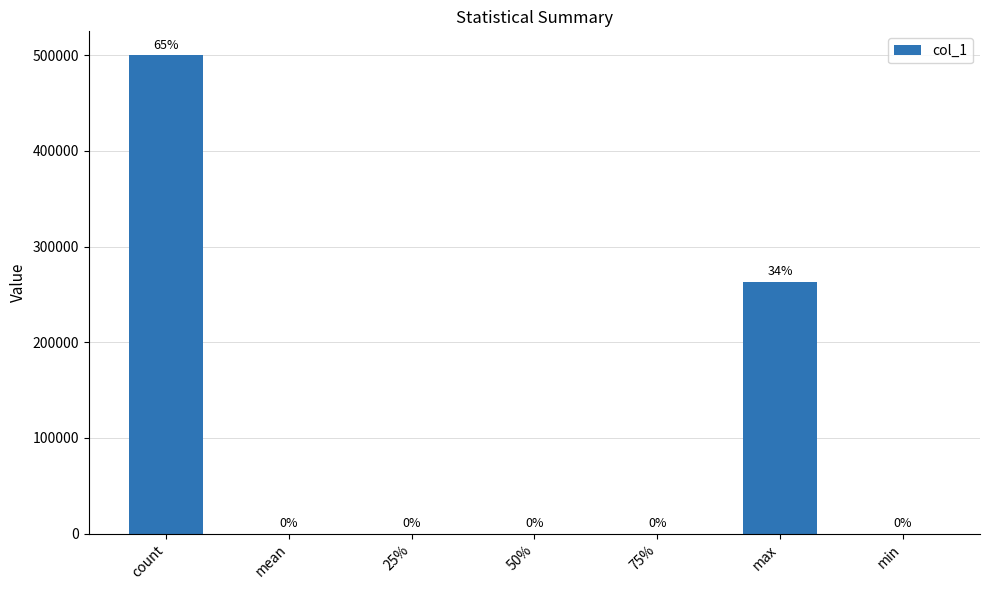

Count the number of values greater than 83.

4